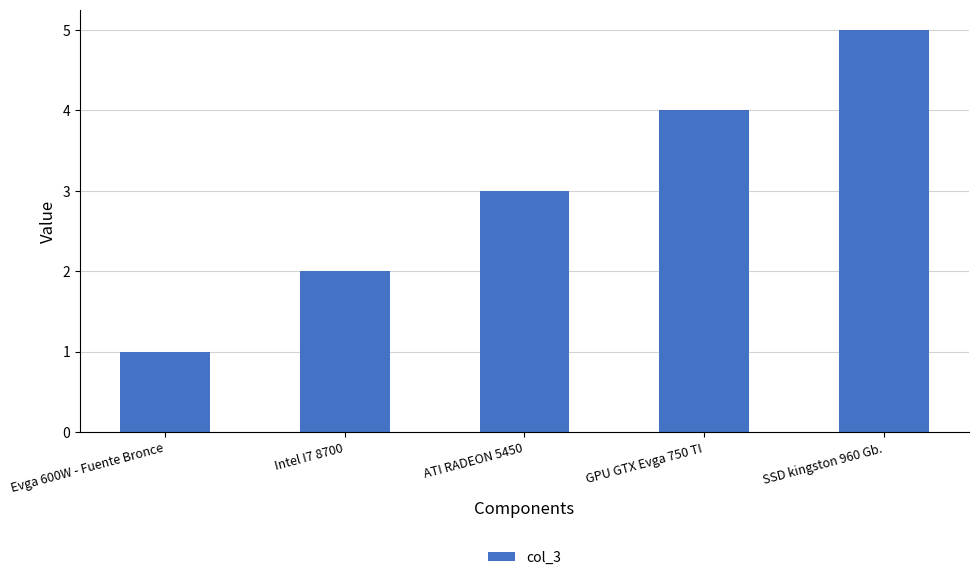

Rank the categories by value from highest to lowest.

SSD kingston 960 Gb., GPU GTX Evga 750 TI, ATI RADEON 5450, Intel I7 8700, Evga 600W - Fuente Bronce